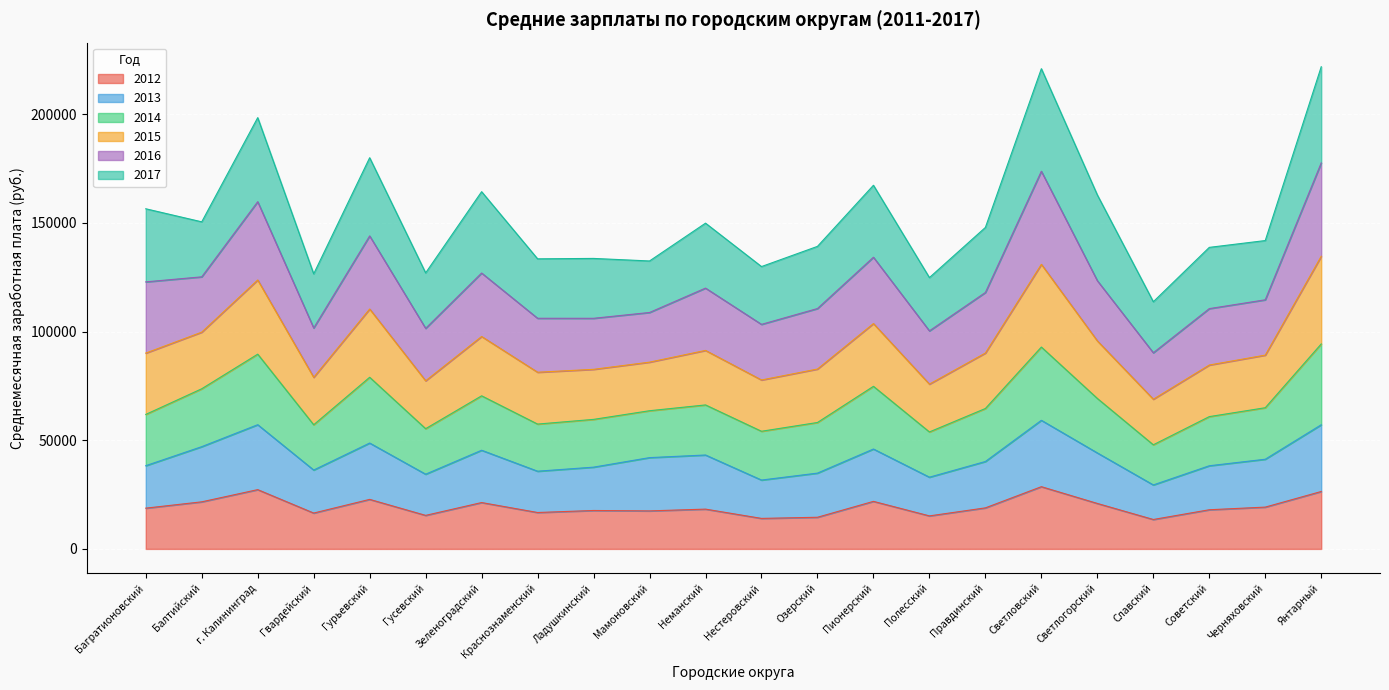

Is it true that 2013 equals 12056 at Зеленоградский?

False